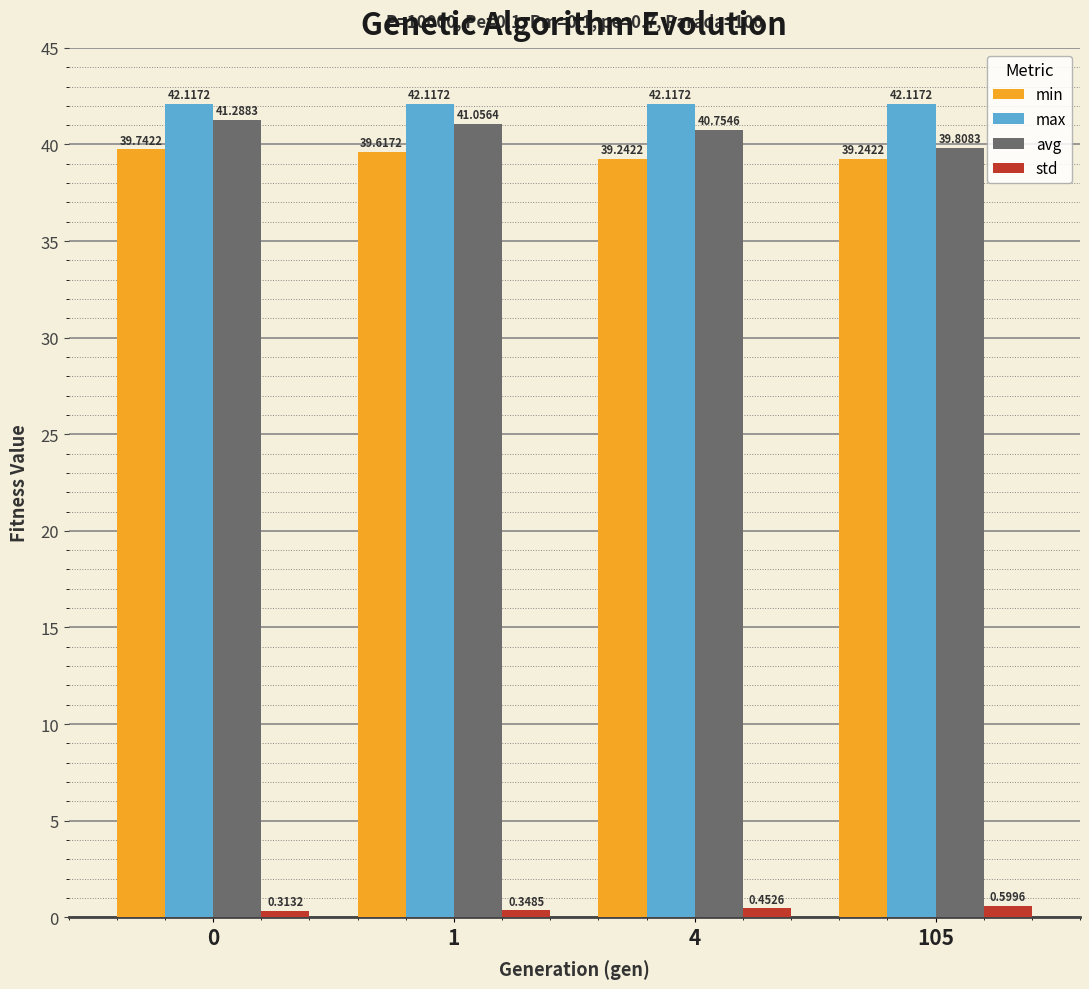

What is the sum of the max values at 105 and 0?

84.2